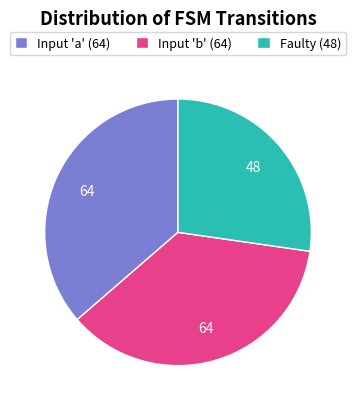

True or false: Input 'b' (64) accounts for 49% of the total.

False